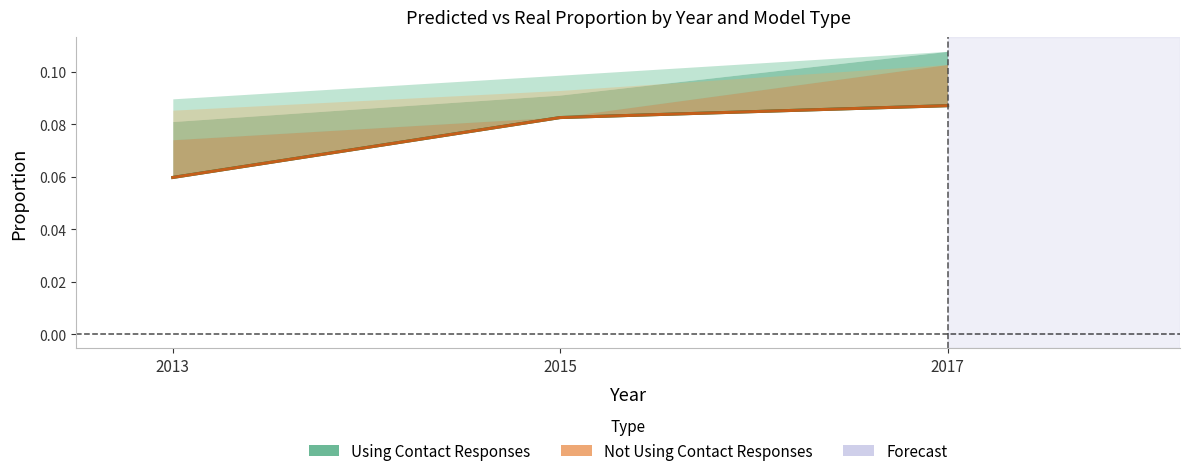

Which series has the widest spread of values?

Real Prop (Using Contact)